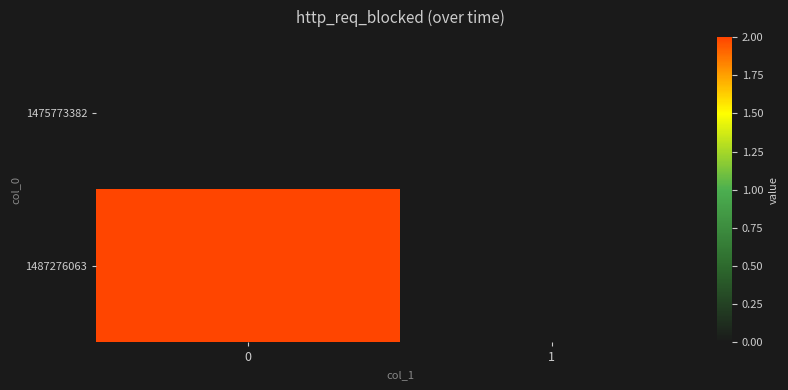

Reading left to right, transcribe all the data shown in this chart.

1475773382: 0=0	1=0
1487276063: 0=2	1=0